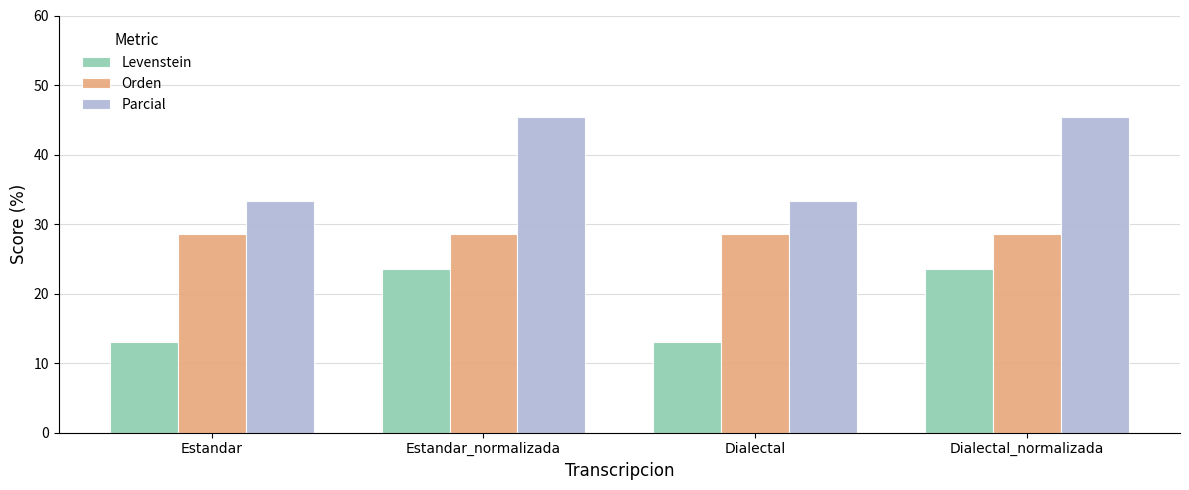

Is it true that Levenstein equals 5.8 at Dialectal?

False